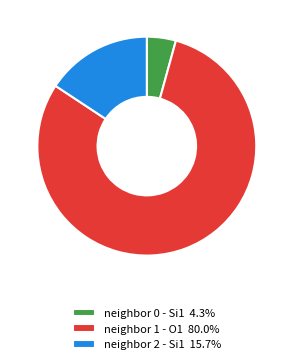

Do neighbor 0 - Si1 4.3% and neighbor 1 - O1 80.0% together represent more than half of the pie?

Yes